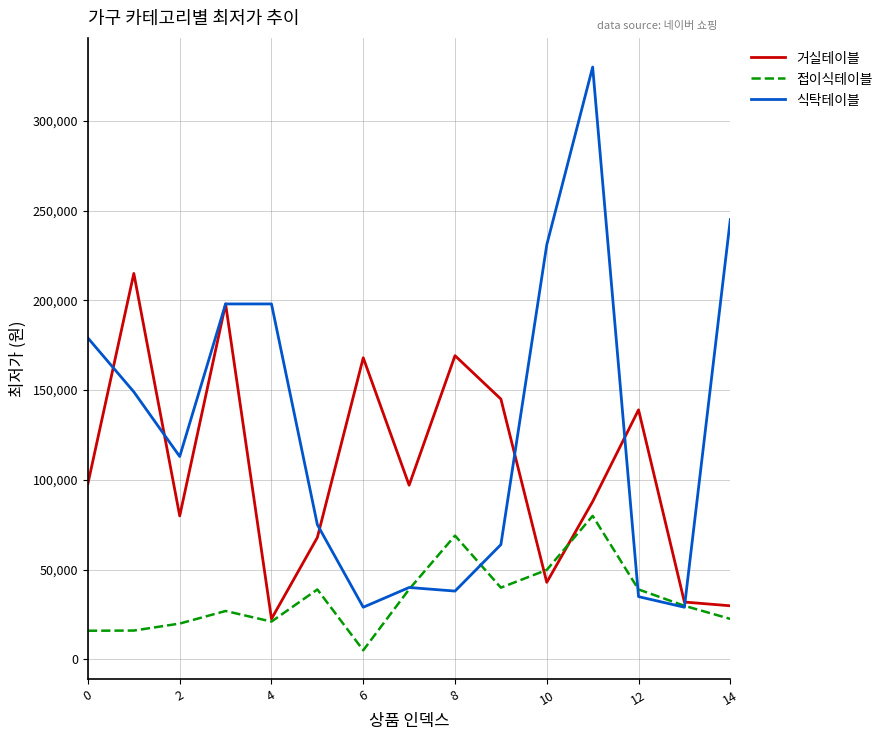

What is the average value of the 거실테이블 series?

106128